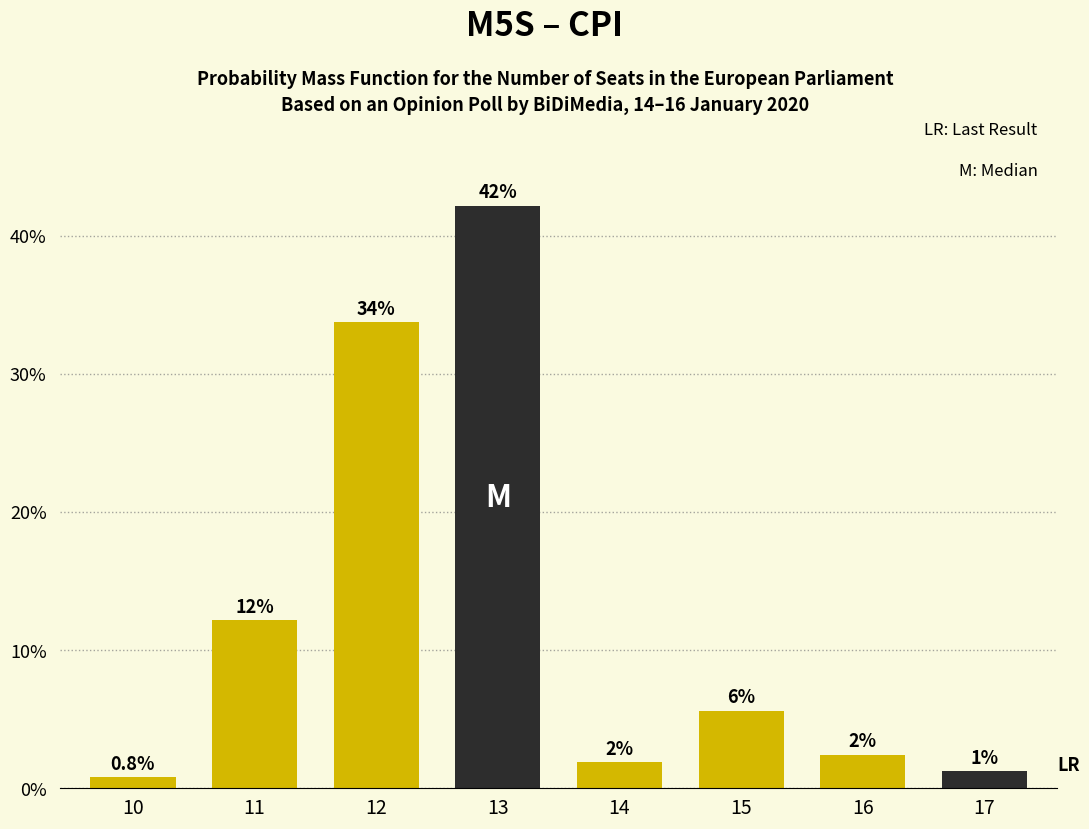

Reading left to right, list all the values displayed in this chart.

10=0.0	11=0.1	12=0.3	13=0.4	14=0.0	15=0.1	16=0.0	17=0.0